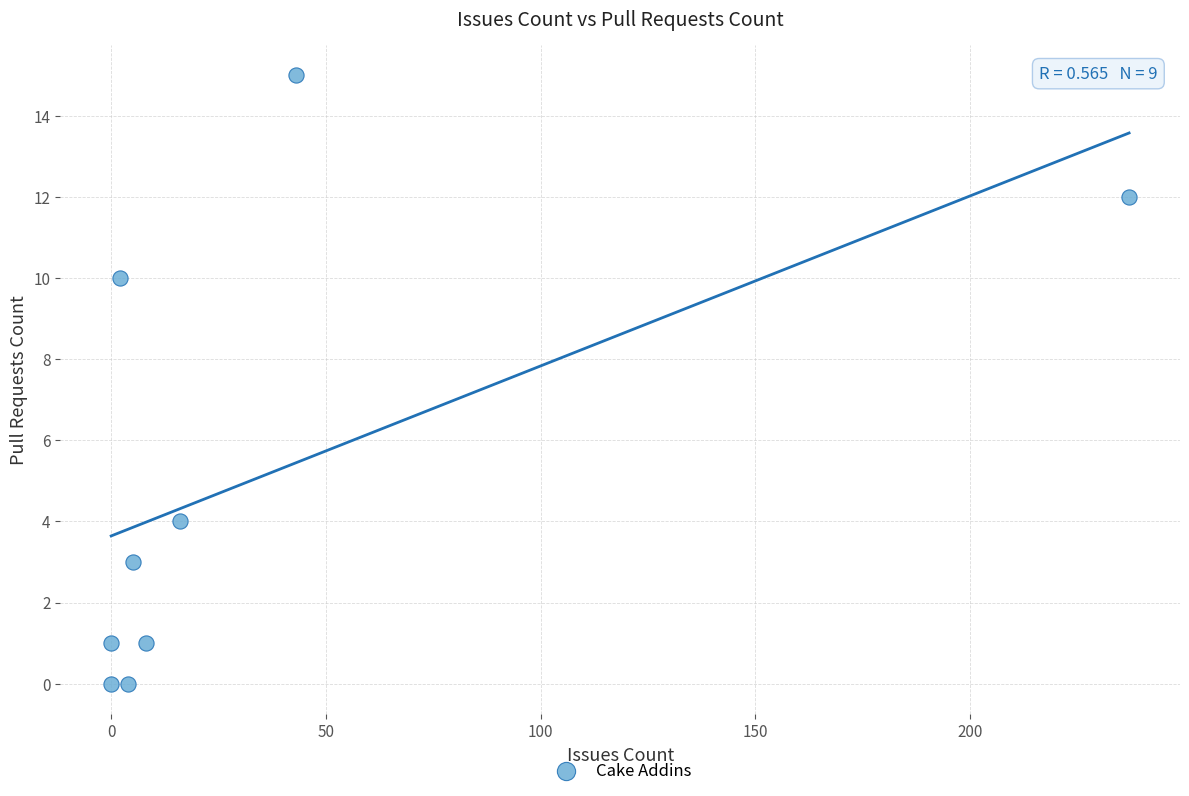

What is the average Y value?

5